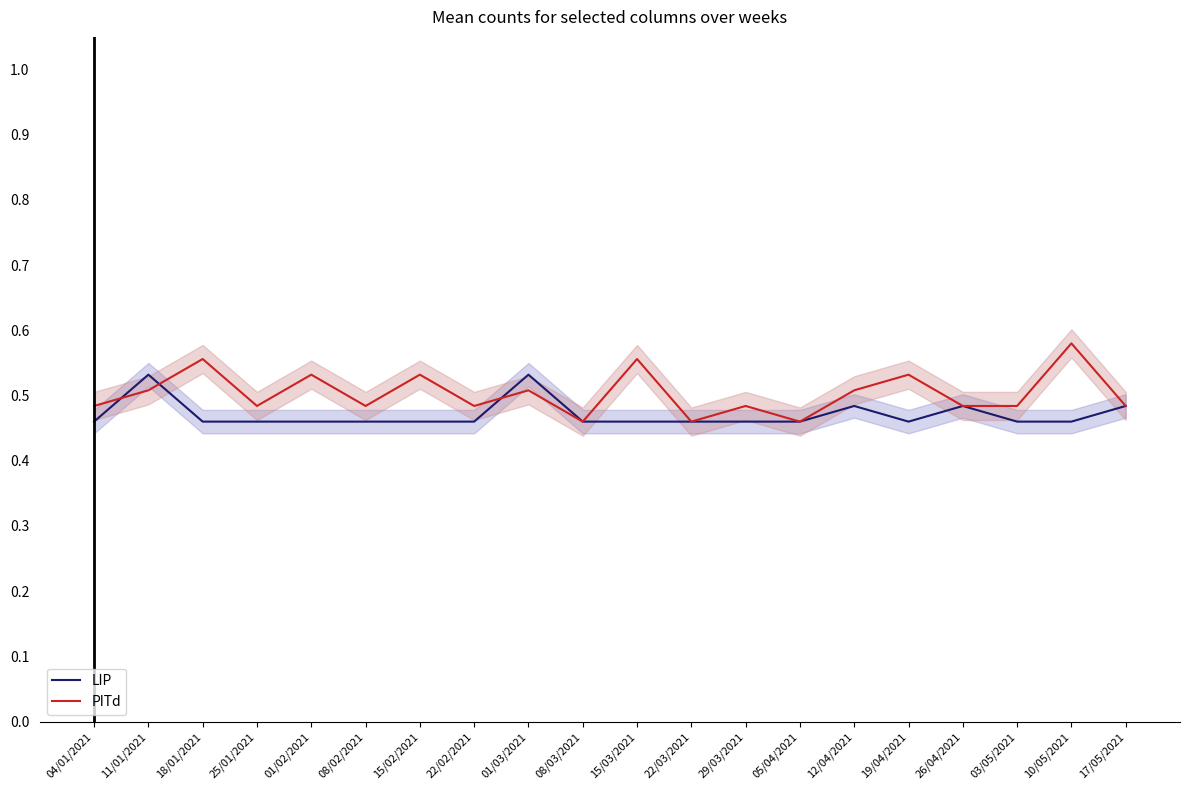

Which series changed the most between 08/03/2021 and 12/04/2021?

PITd